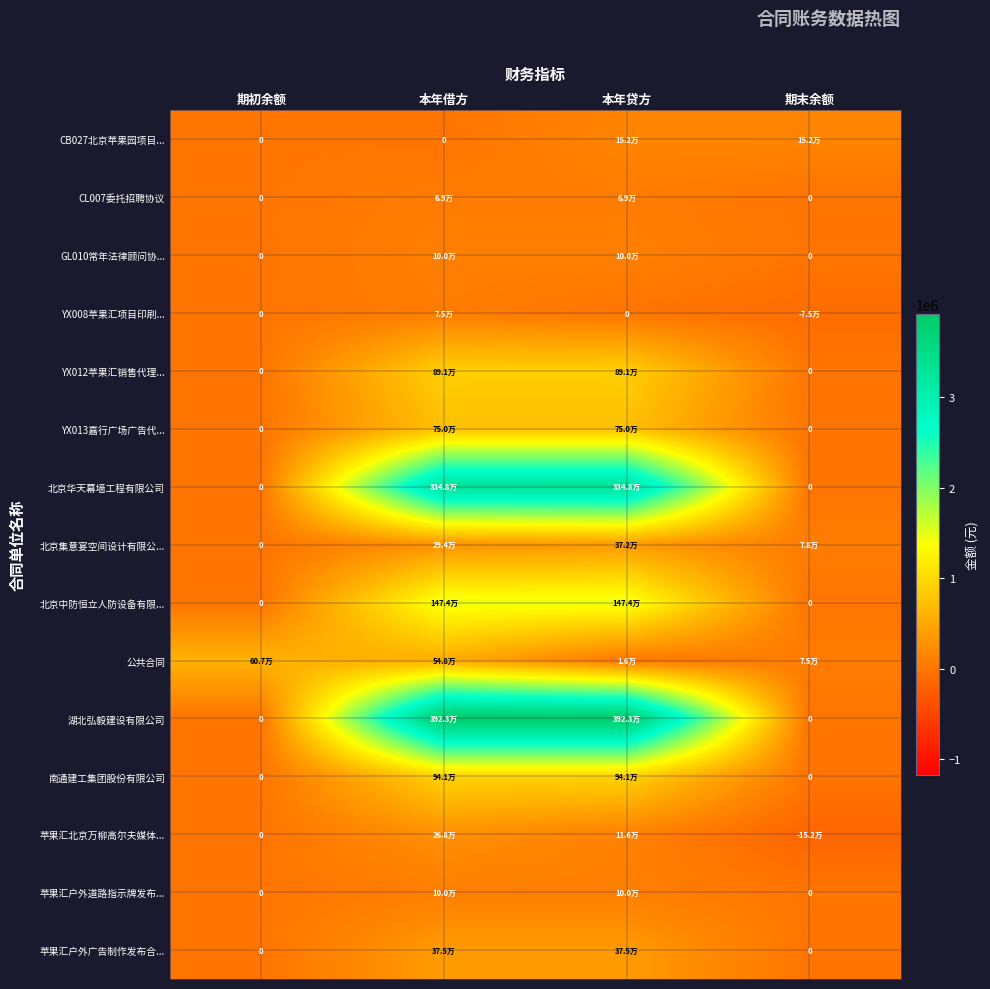

How many data points in 公共合同 are above 547892?

1